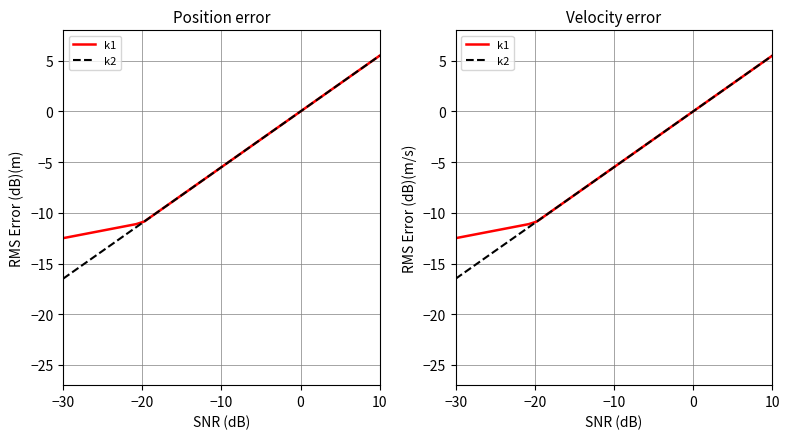

What is the difference between the maximum and minimum values in the k2 series?

22.0